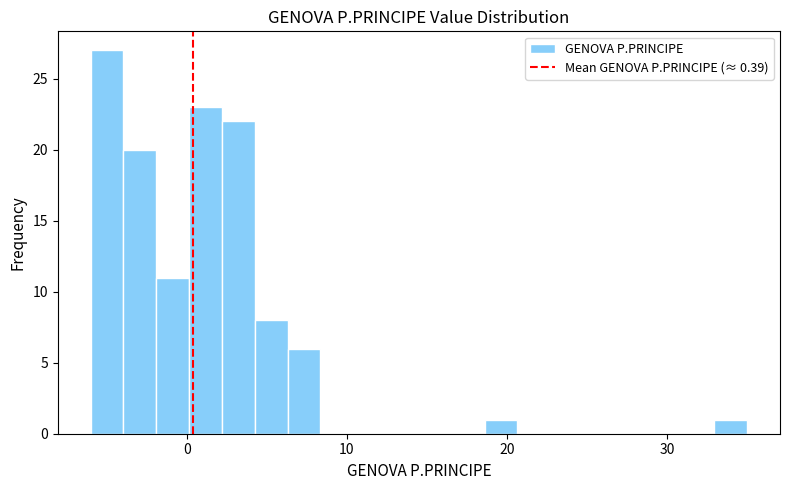

Around what value on the x-axis is the tallest bar? Give the approximate position of its centre, as read against the axis.

-5